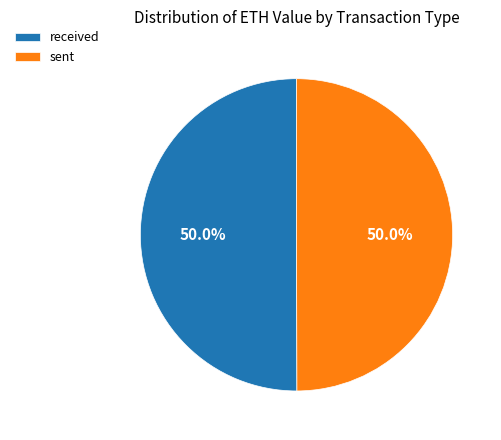

How many slices are in this pie chart?

2